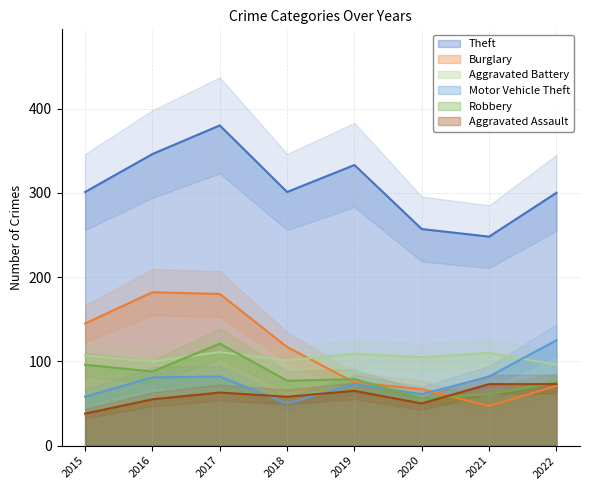

How many times do Aggravated Battery and Motor Vehicle Theft cross each other?

1